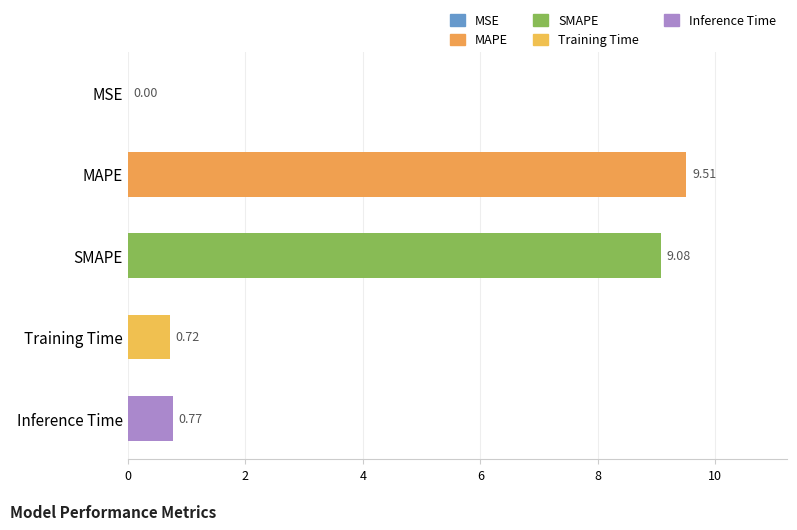

What is the sum of the values at SMAPE and MAPE?

18.6